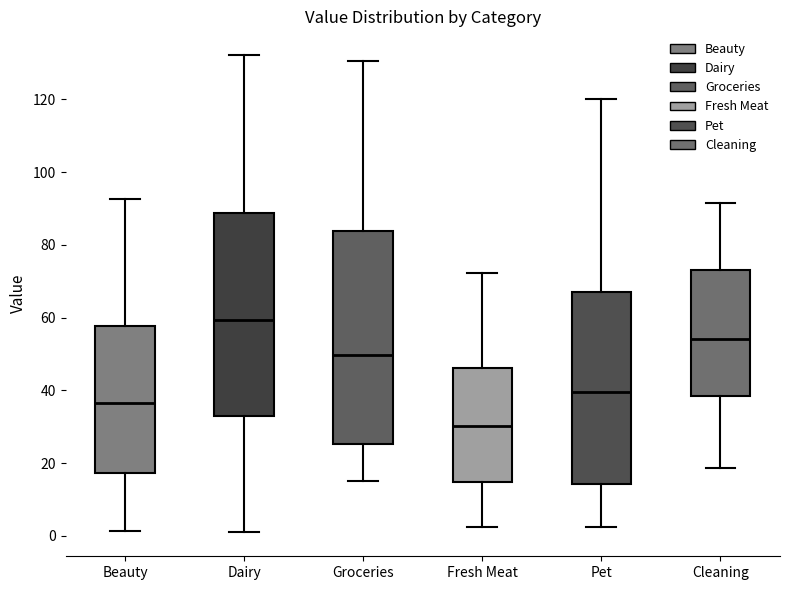

Where does the median line of the box for Pet sit on the y-axis? The values are not printed on the chart, so give them approximately, as read against the axis.

40